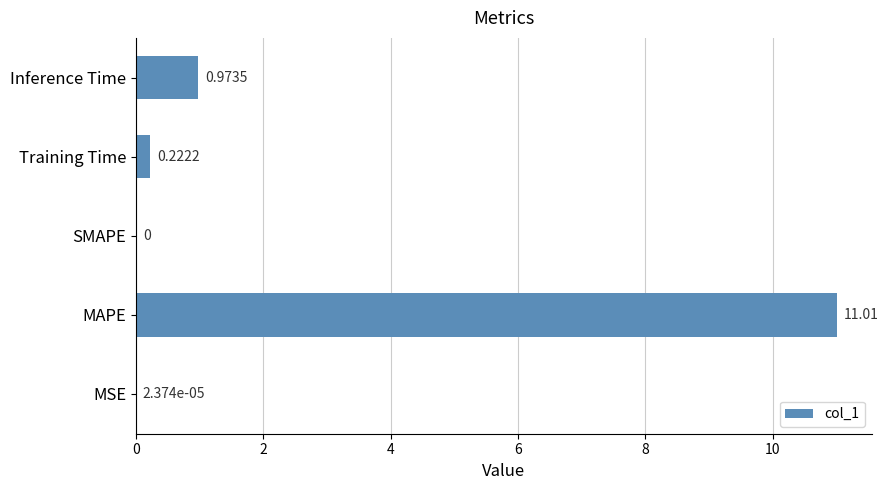

At which label is the value closest to 5?

Inference Time